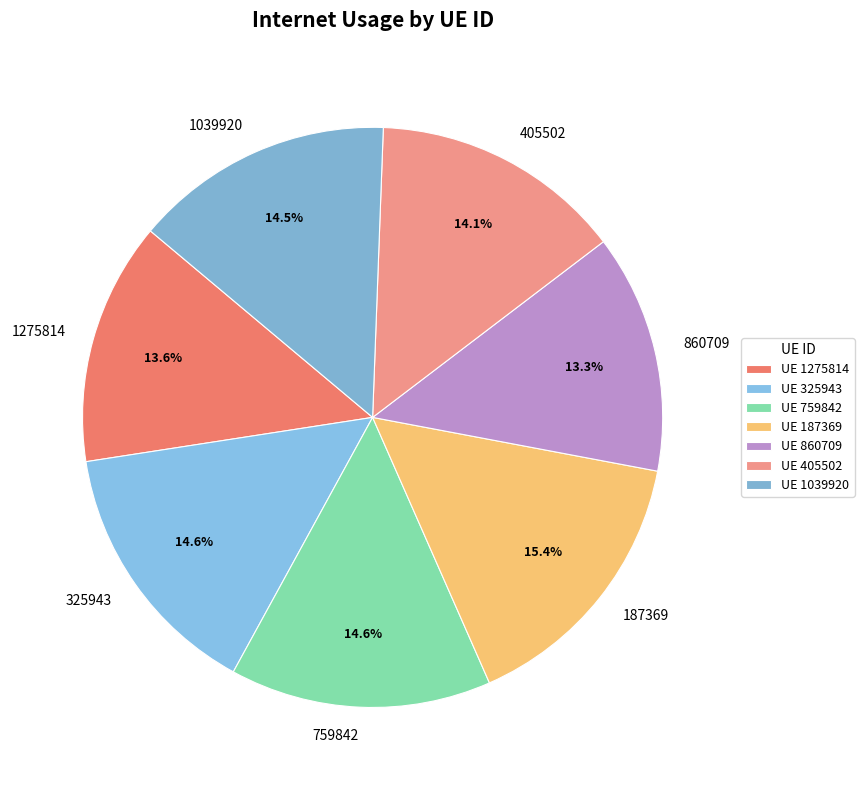

What is the largest slice in the pie chart?

187369